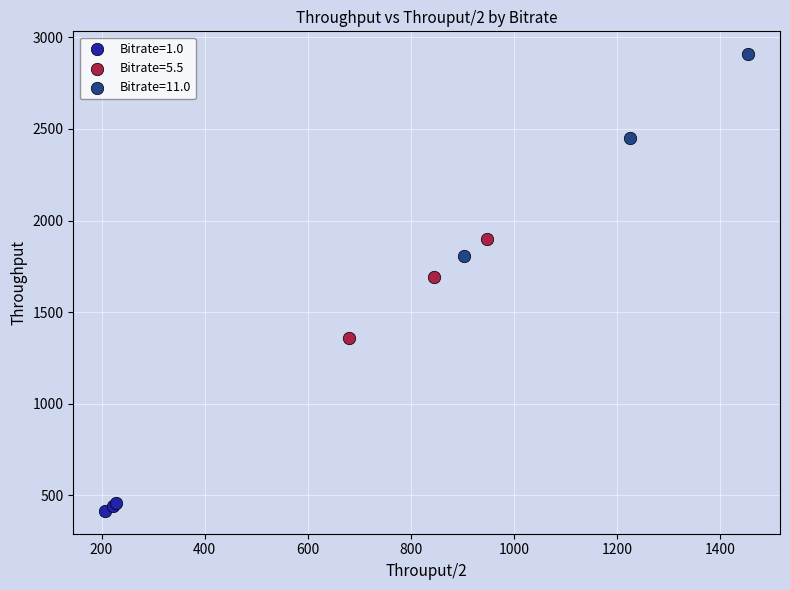

Which series reaches the maximum Y coordinate?

Bitrate=11.0